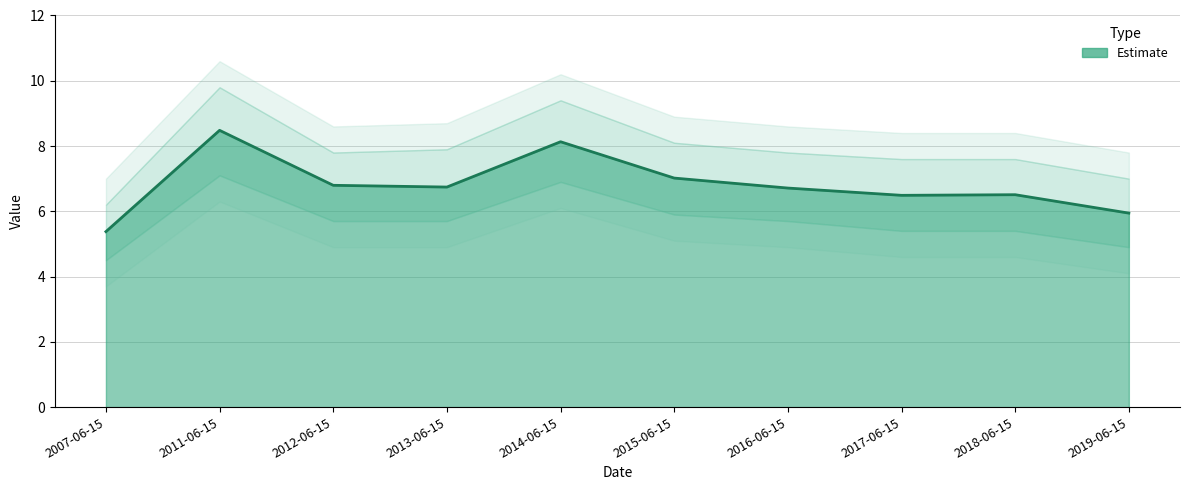

List the labels in order of value, largest first.

2011-06-15, 2014-06-15, 2015-06-15, 2012-06-15, 2013-06-15, 2016-06-15, 2018-06-15, 2017-06-15, 2019-06-15, 2007-06-15